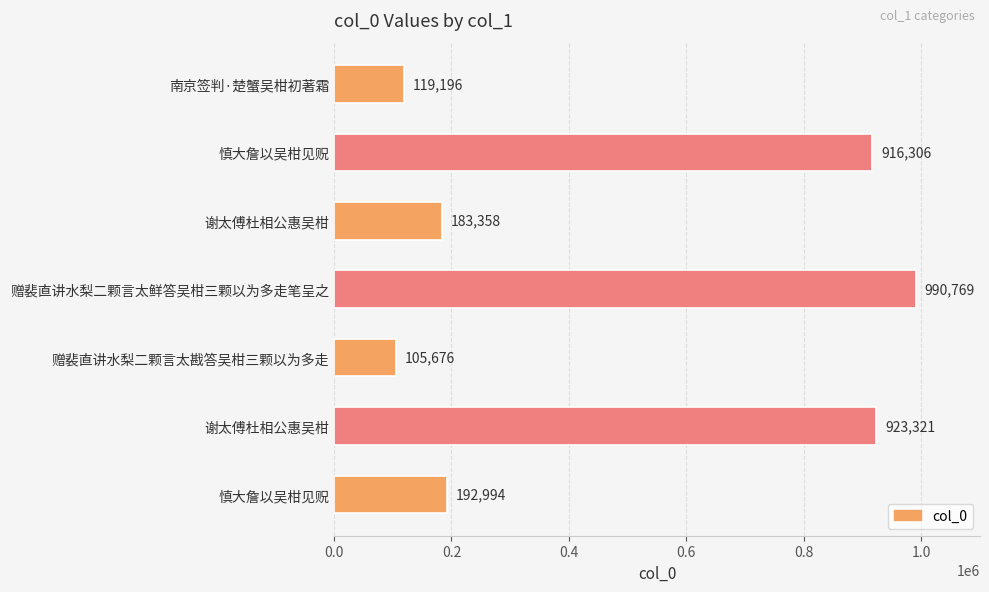

How many distinct data groups are displayed?

1